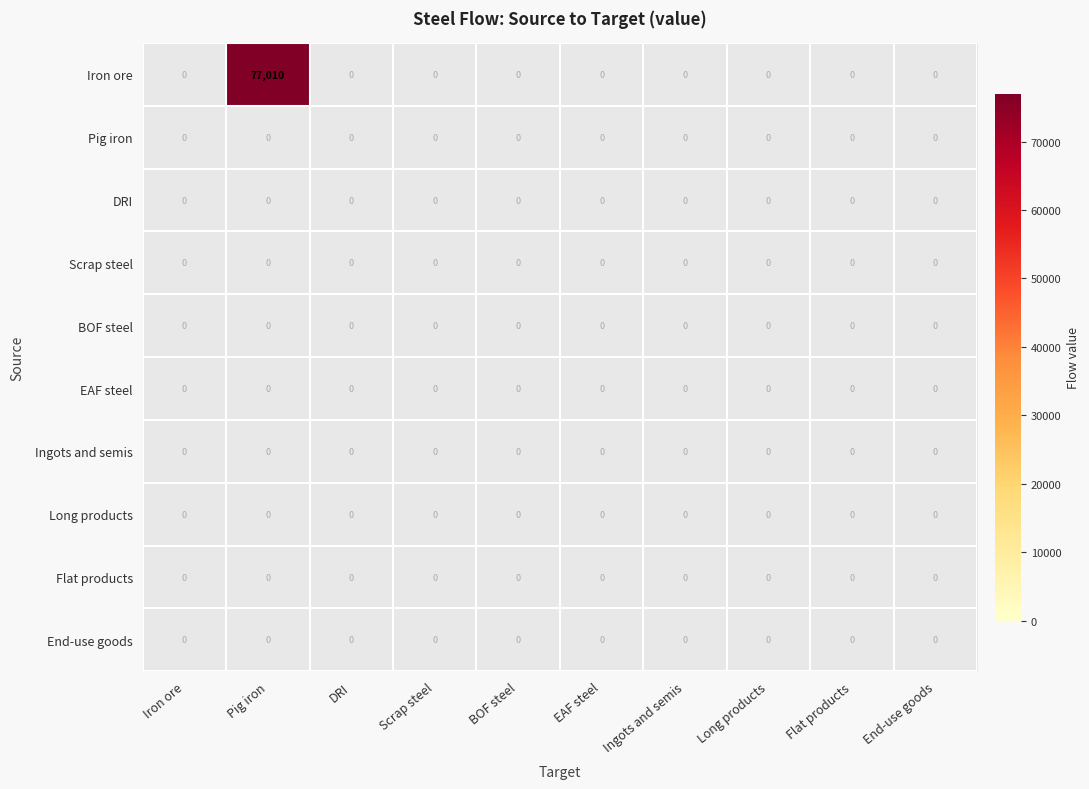

Which category has the lowest value in the DRI series?

Iron ore